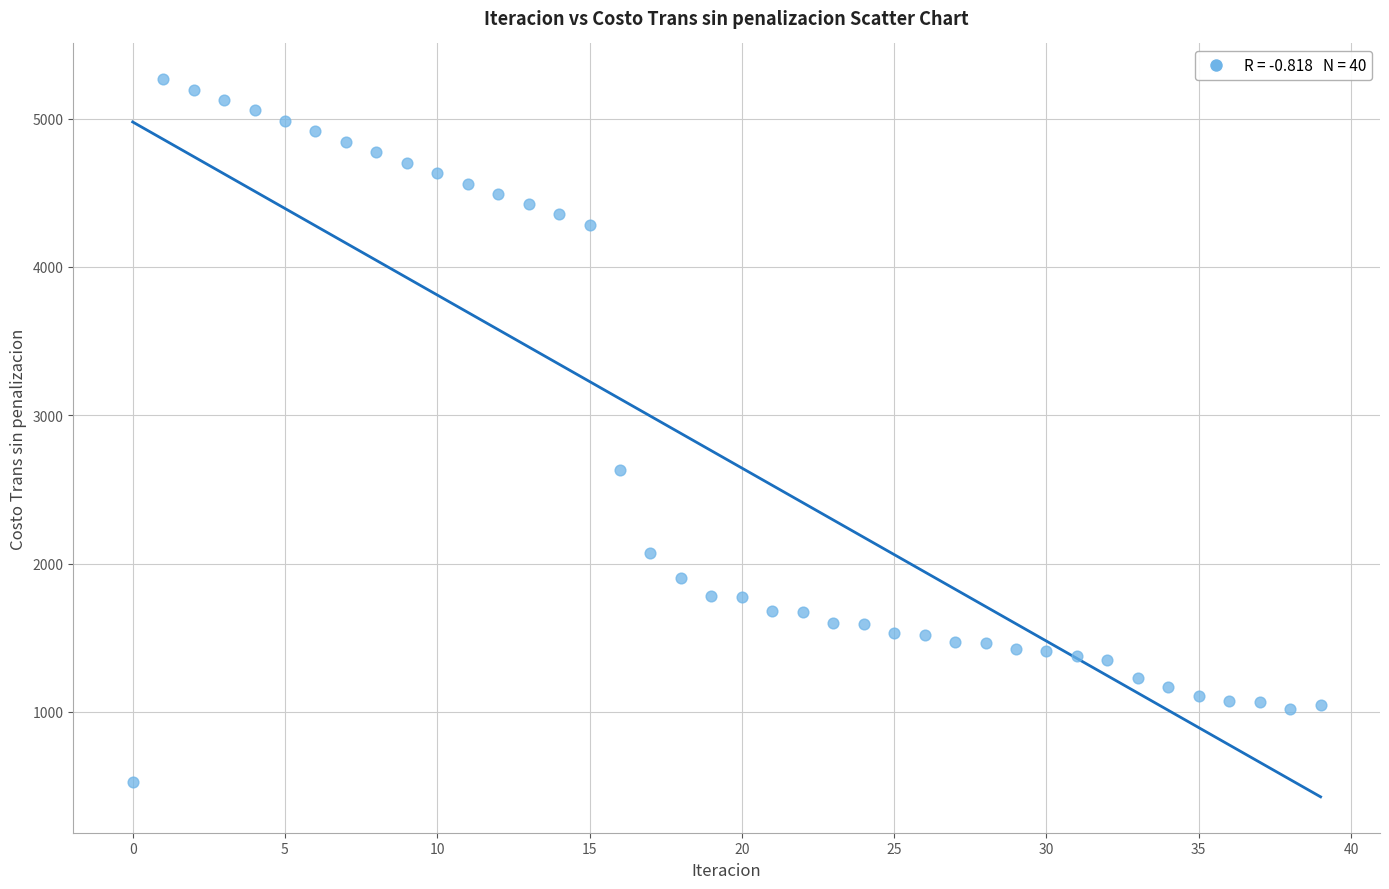

What is the range of Y values (max minus min)?

4738.8